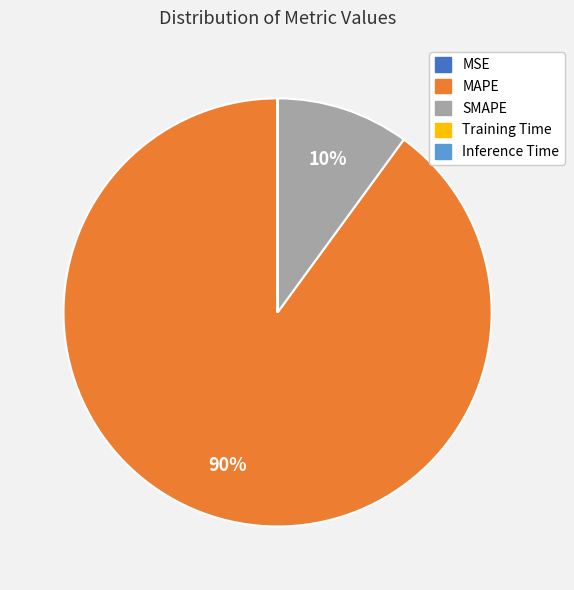

To the nearest percent, what is the average slice percentage?

20%